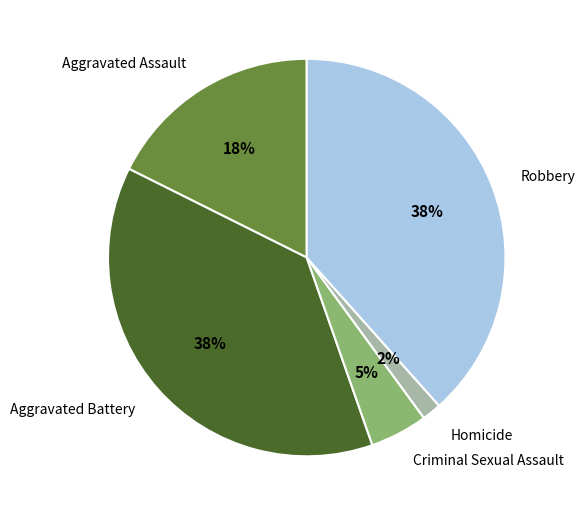

Is the sum of Homicide and Aggravated Battery greater than half?

No